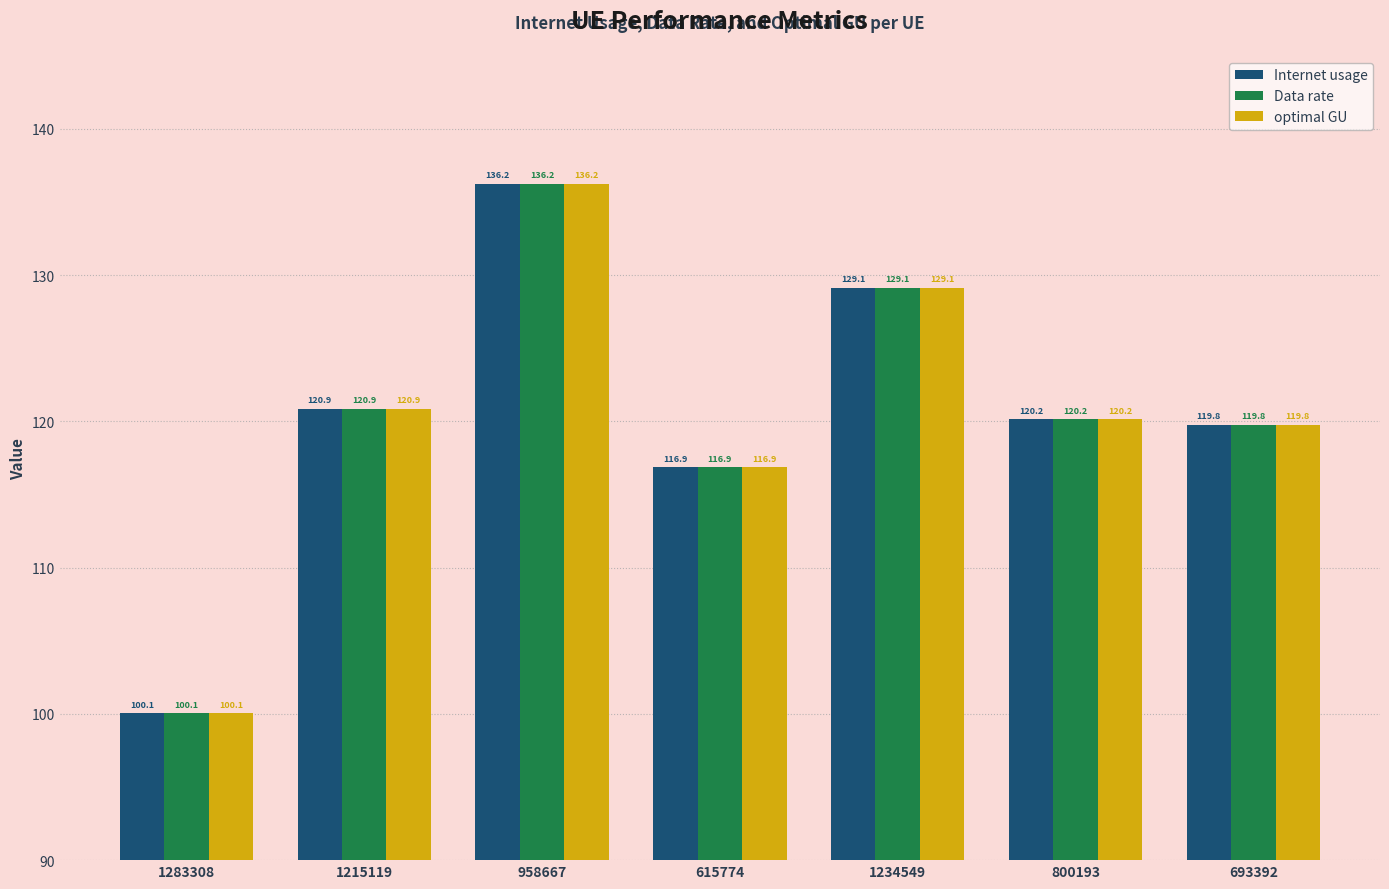

What is the label of the 2nd bar from the right?

800193